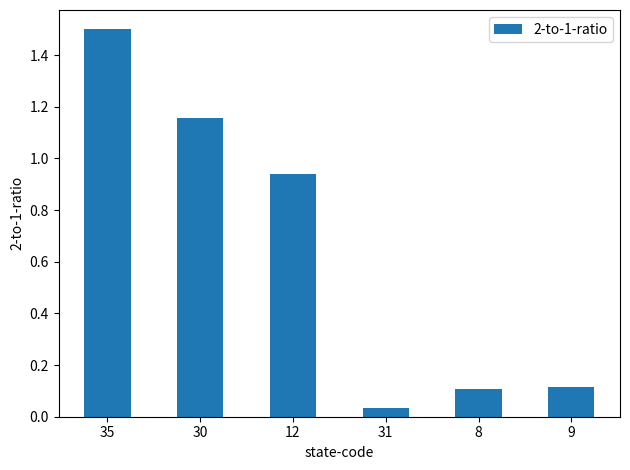

Is it true that the value at 9 is 0.0?

False